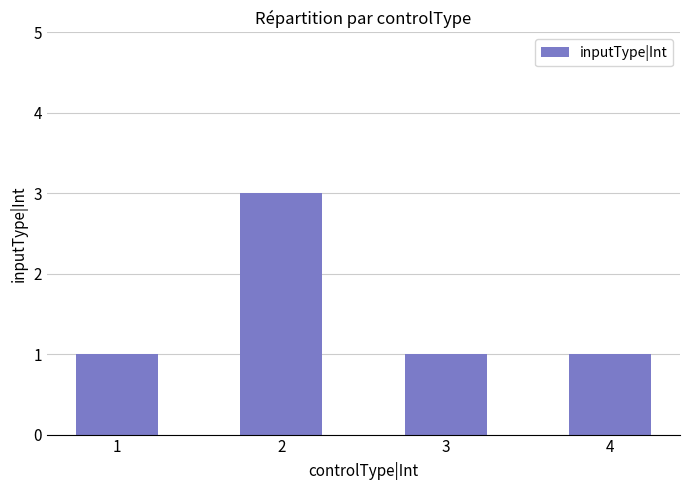

Reading right to left, what are all the values shown in this chart?

1	1	3	1